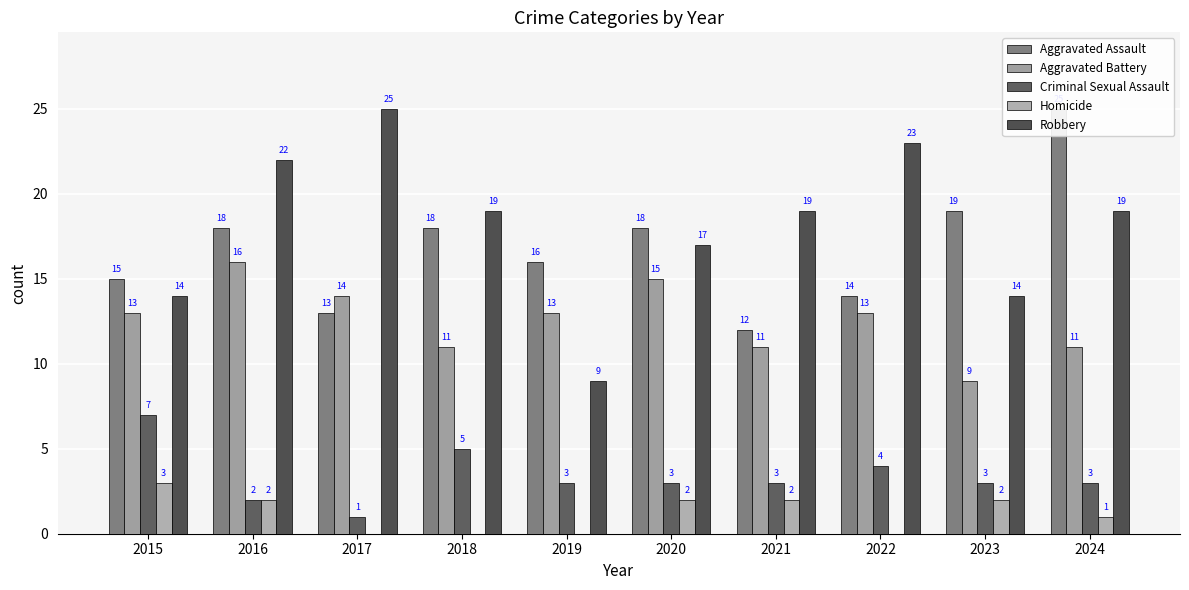

Read the Criminal Sexual Assault value at 2020.

3